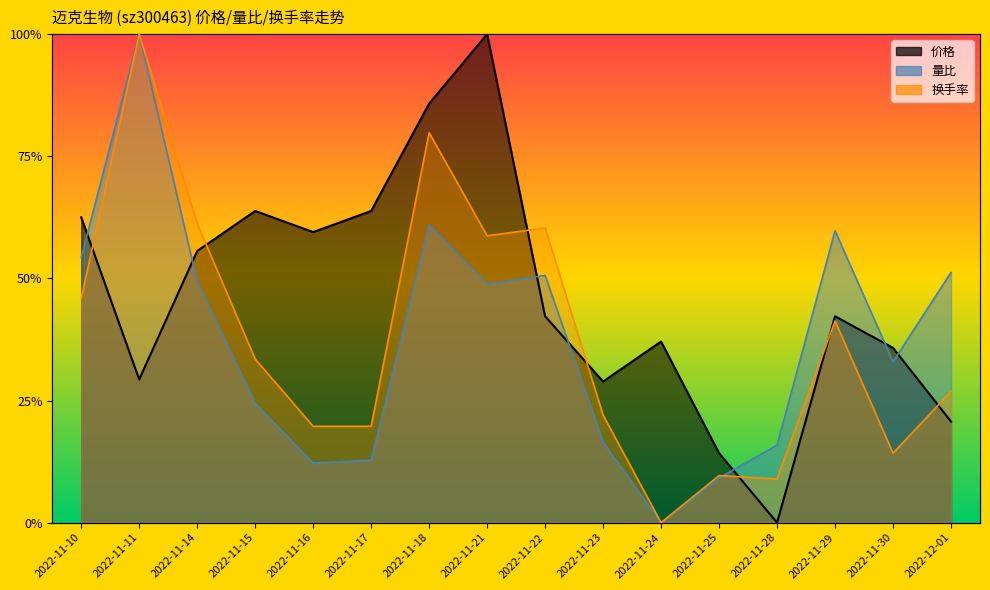

How many lines are shown in the chart?

3